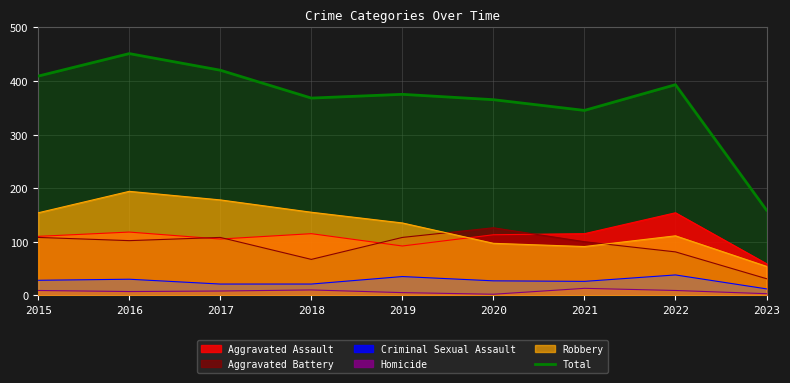

How many interior local valleys (lower than both neighbors) does the data have?

2